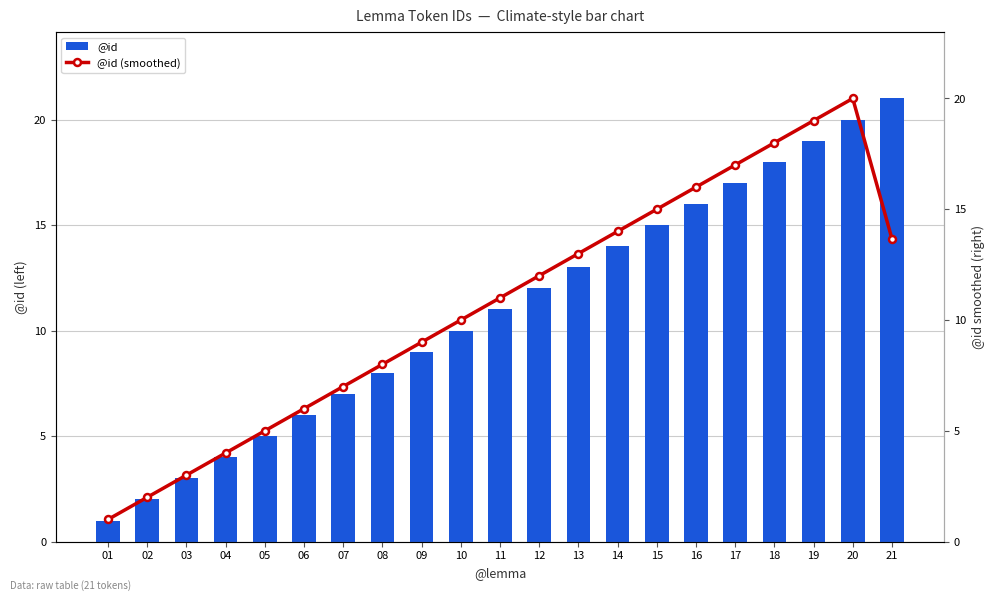

What is the value of the @id (smoothed) bar at the 19th from the left?

19.0